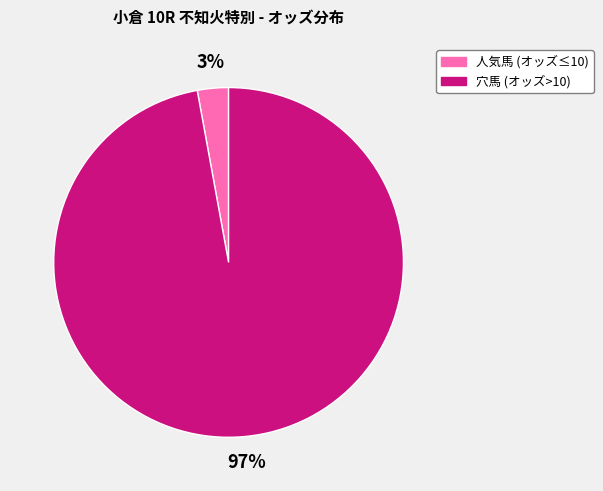

Is there any slice that represents more than half of the pie?

Yes